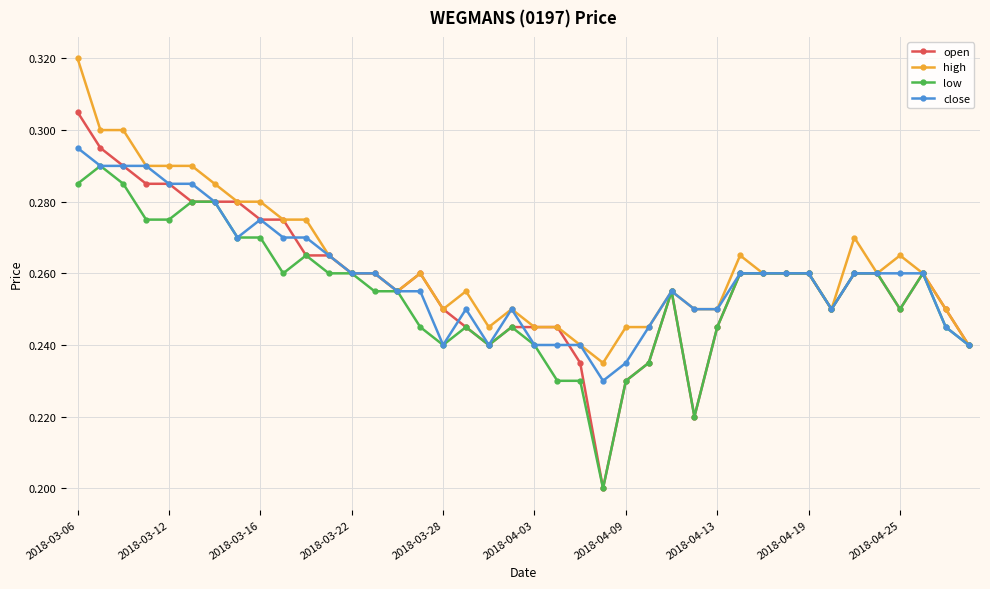

Which series has the widest spread of values?

open